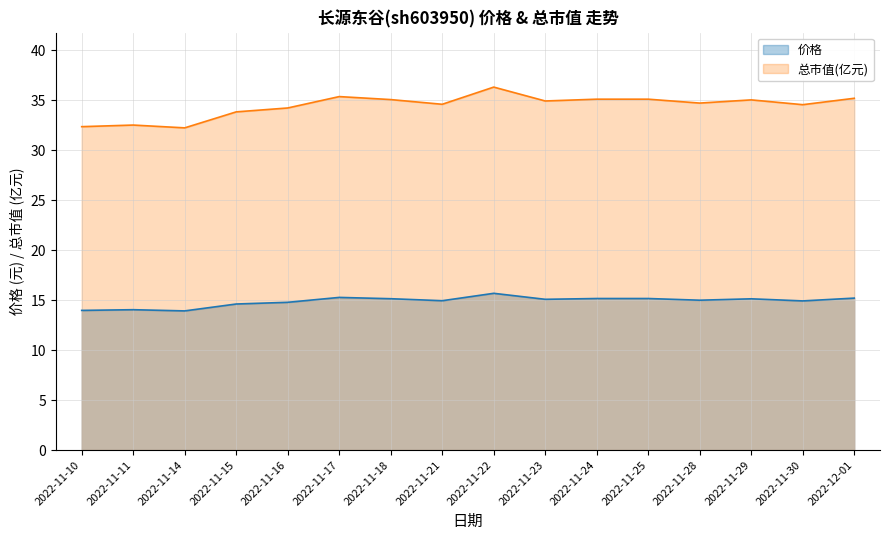

Reading left to right, list all the values displayed in this chart.

价格: 14.0	14.1	13.9	14.6	14.8	15.3	15.2	14.9	15.7	15.1	15.2	15.2	15.0	15.1	14.9	15.2
总市值(亿元): 32.4	32.5	32.2	33.9	34.2	35.4	35.1	34.6	36.3	34.9	35.1	35.1	34.7	35.0	34.6	35.2